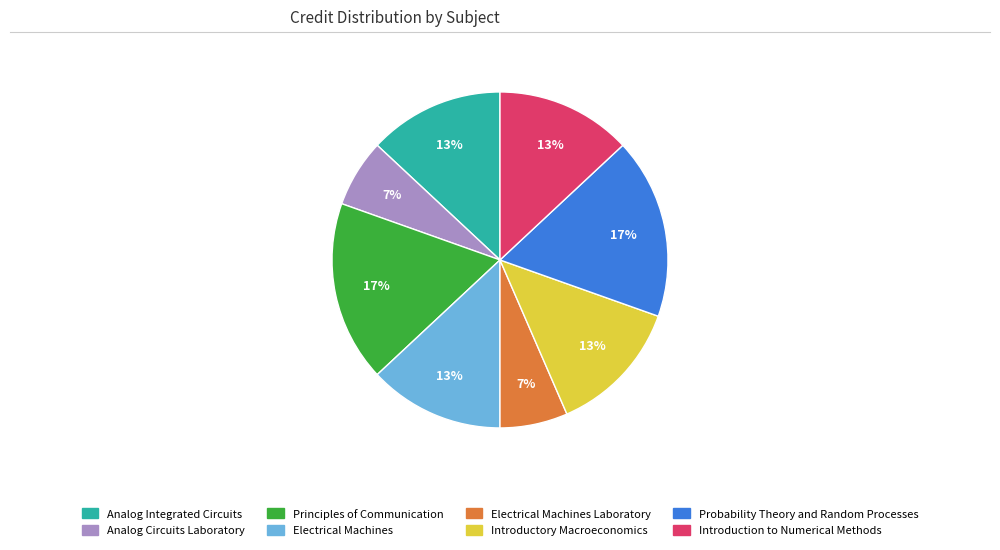

To the nearest percent, what is the average slice percentage?

12%